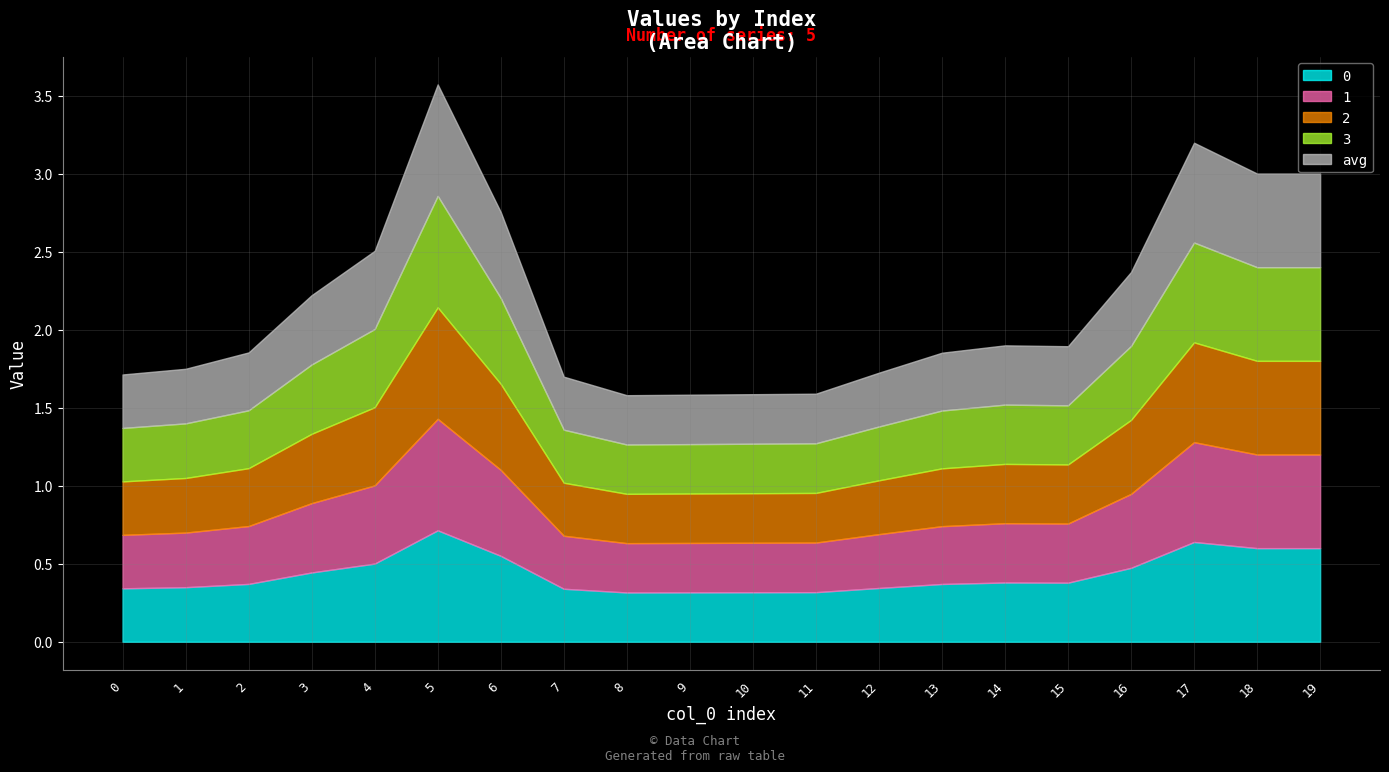

What are all the series names shown in the legend?

0, 1, 2, 3, avg